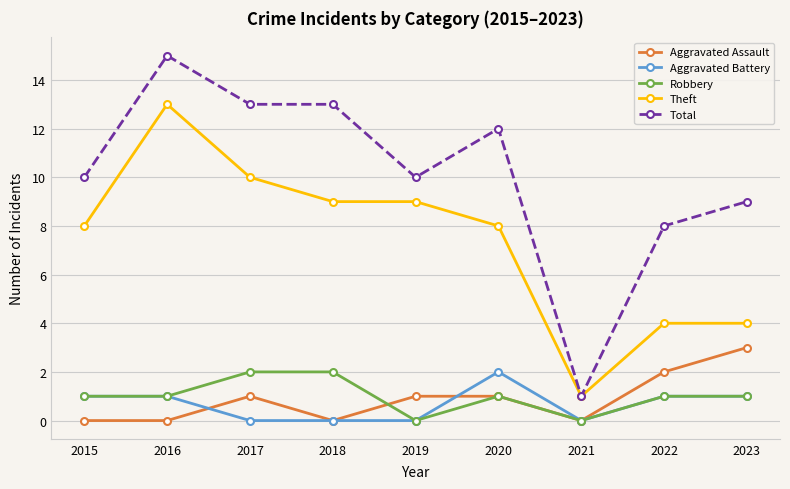

What is the maximum value for Robbery?

2